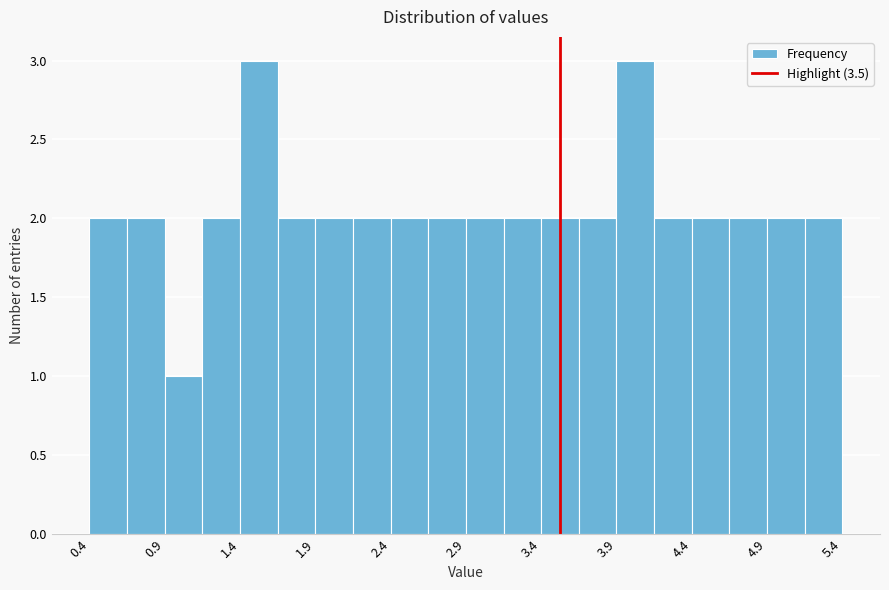

What is the height of the bar covering 1.60 to 1.85 on the x-axis? Neither the bar edges nor the heights are printed on the chart, so give them approximately, as read against the axes.

2